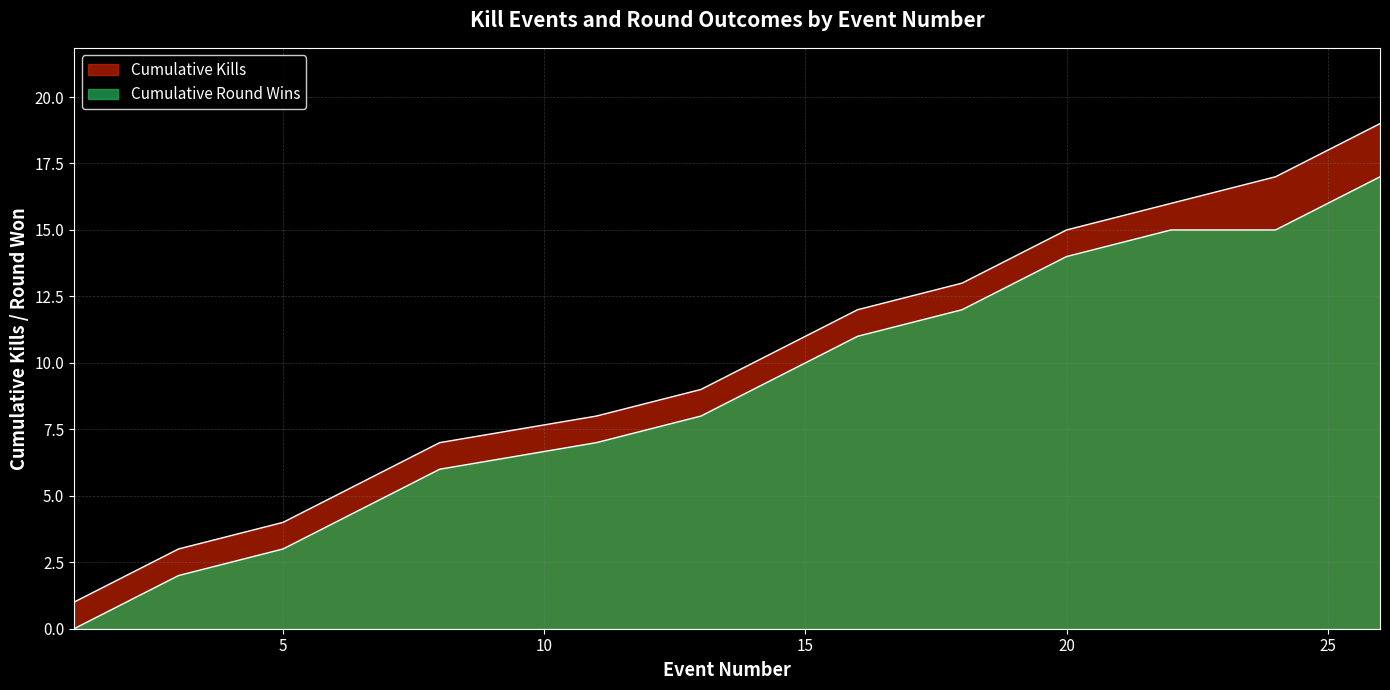

Reading left to right, transcribe all the data shown in this chart.

1=1	2=2	3=3	5=4	6=5	7=6	8=7	11=8	13=9	14=10	15=11	16=12	18=13	19=14	20=15	22=16	24=17	25=18	26=19